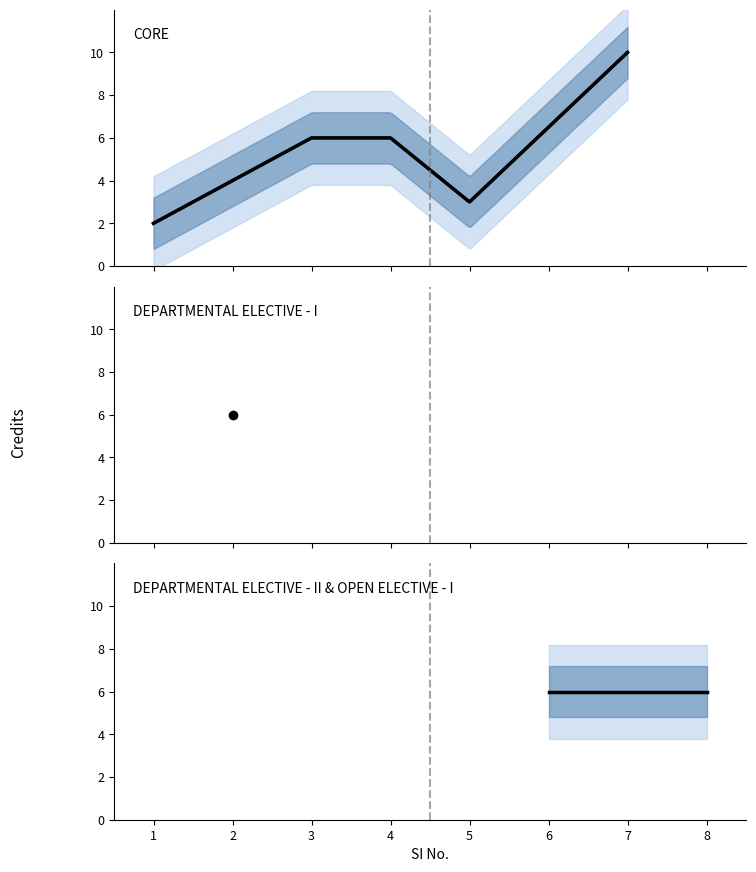

Rank the categories by value from lowest to highest.

1, 5, 2, 3, 4, 6, 8, 7